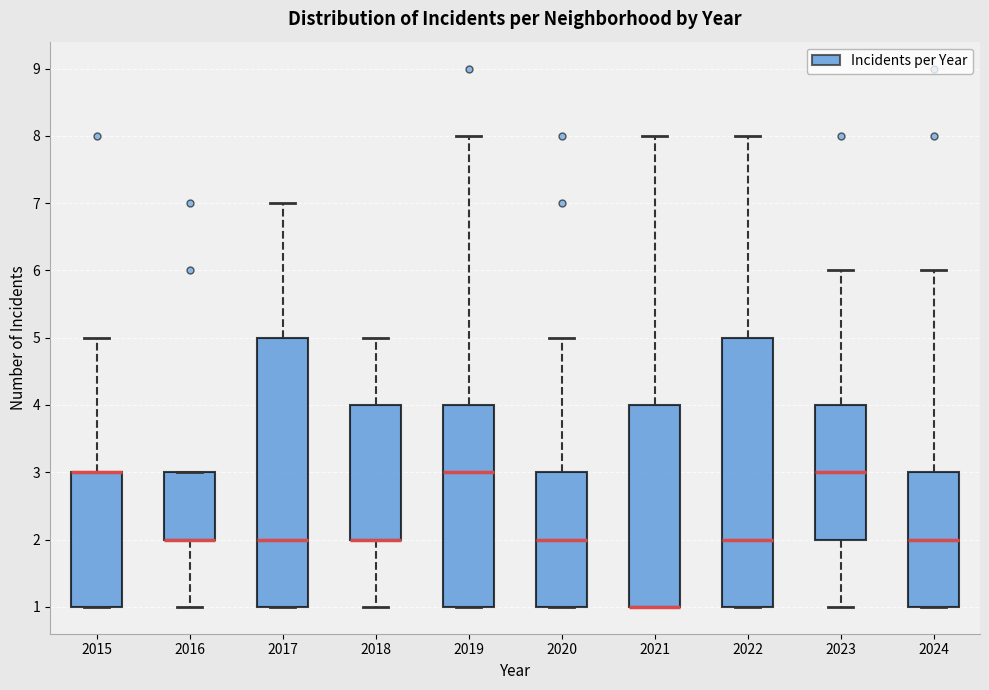

Reading left to right, transcribe this box plot: for each box, give where its median line is, the range the box spans, and where its two whiskers end, as read against the y-axis. The values are not printed on the chart, so give them approximately, as read against the axis.

2015: median 3 (drawn on the box's upper edge), box 1 to 3, whiskers 1 to 5
2016: median 2 (drawn on the box's lower edge), box 2 to 3, whiskers 1 to 3
2017: median 2, box 1 to 5, whiskers 1 to 7
2018: median 2 (drawn on the box's lower edge), box 2 to 4, whiskers 1 to 5
2019: median 3, box 1 to 4, whiskers 1 to 8
2020: median 2, box 1 to 3, whiskers 1 to 5
2021: median 1 (drawn on the box's lower edge), box 1 to 4, whiskers 1 to 8
2022: median 2, box 1 to 5, whiskers 1 to 8
2023: median 3, box 2 to 4, whiskers 1 to 6
2024: median 2, box 1 to 3, whiskers 1 to 6